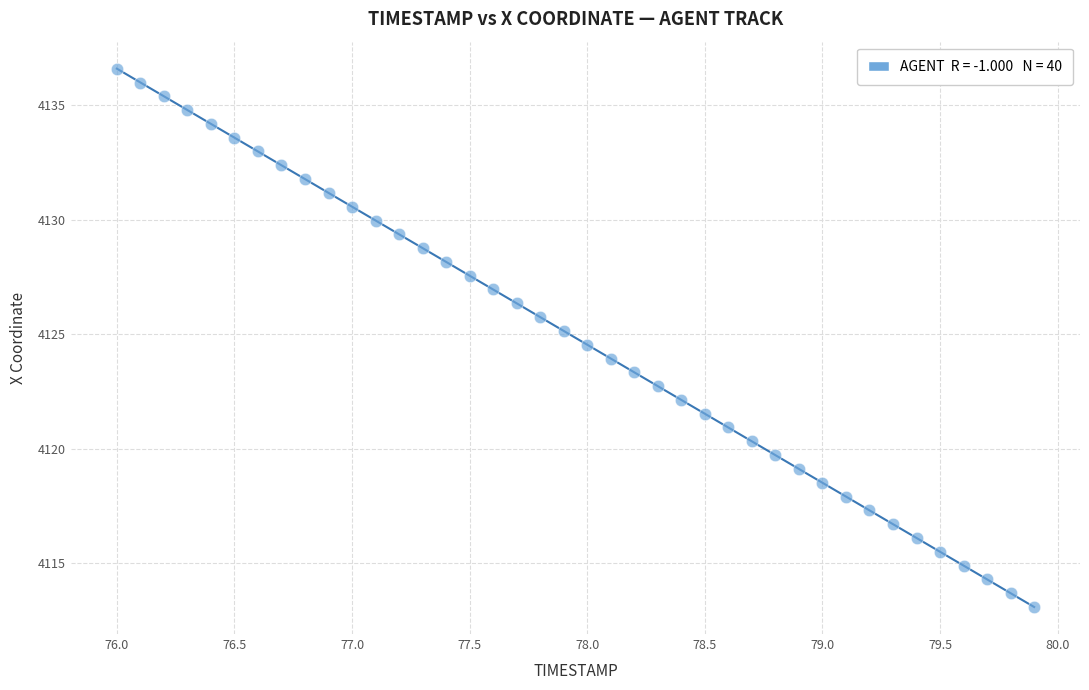

What is the range of X values (max minus min)?

3.9